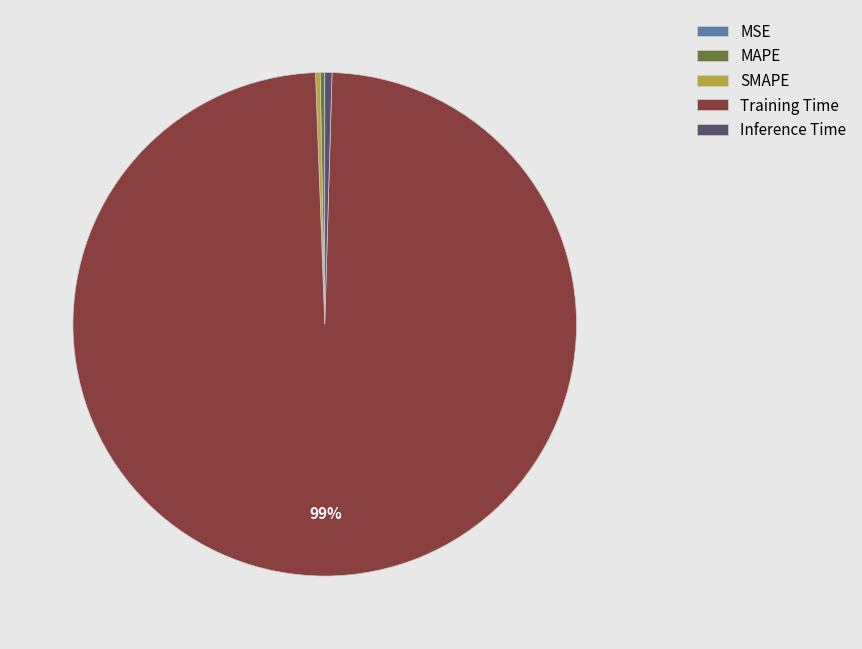

Do Training Time and MAPE together represent more than half of the pie?

Yes